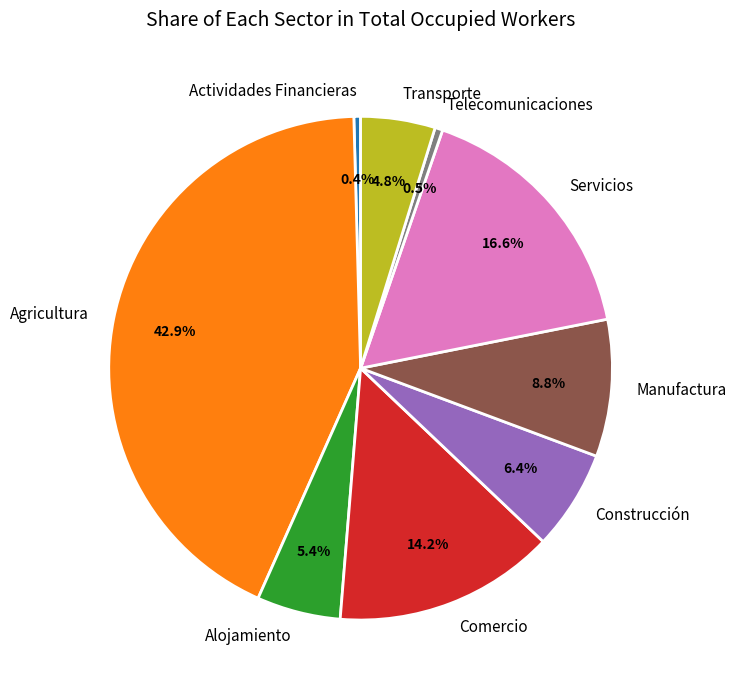

Is the sum of Telecomunicaciones and Servicios greater than half?

No